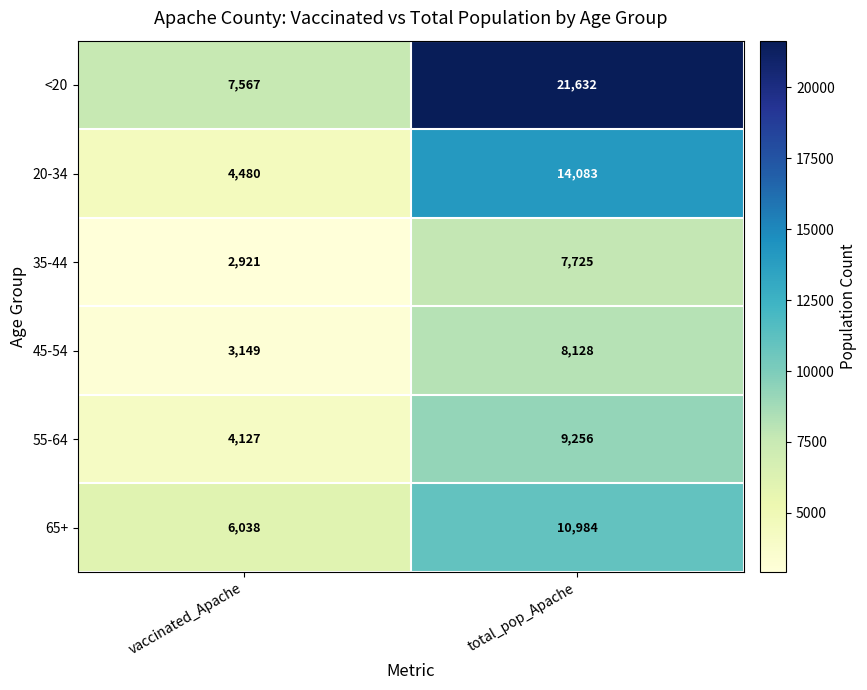

The 55-64 series shows 9256 at total_pop_Apache. True or false?

True